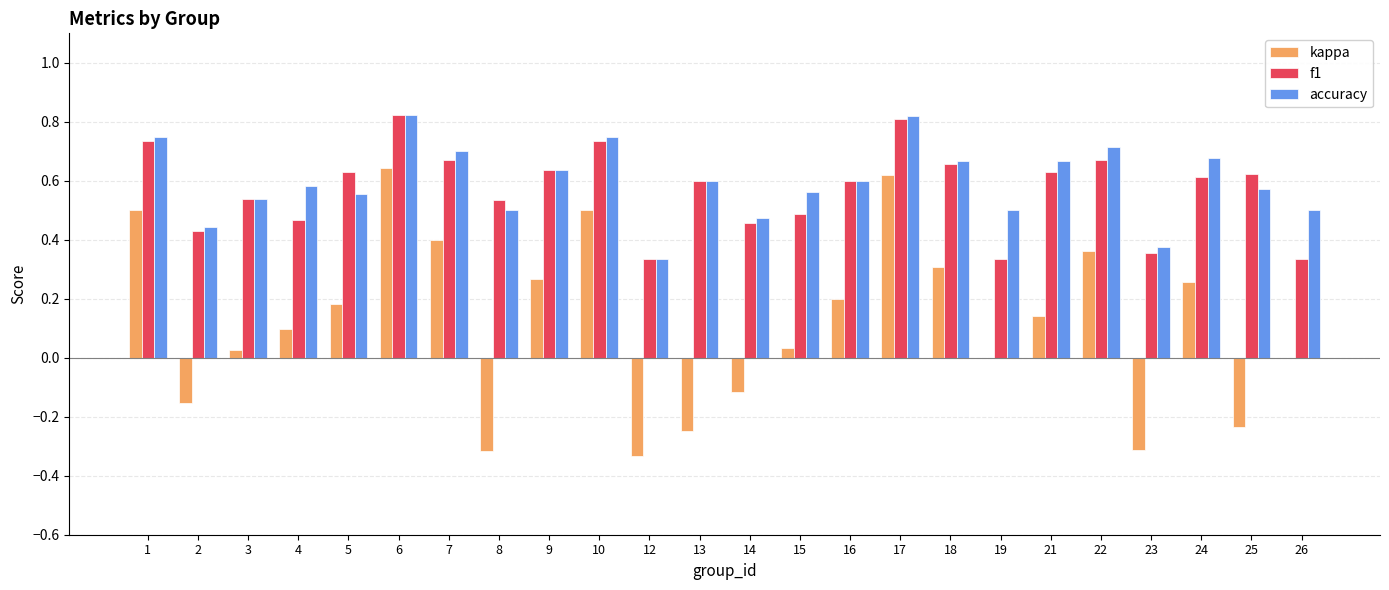

Which series has the widest spread of values?

kappa